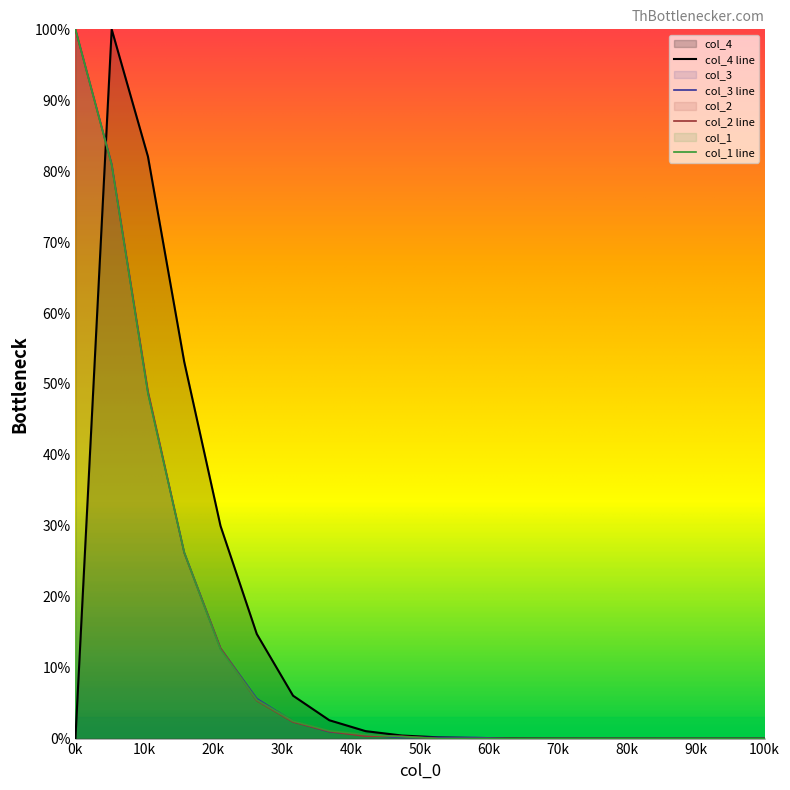

What is the greatest value displayed?

100.0